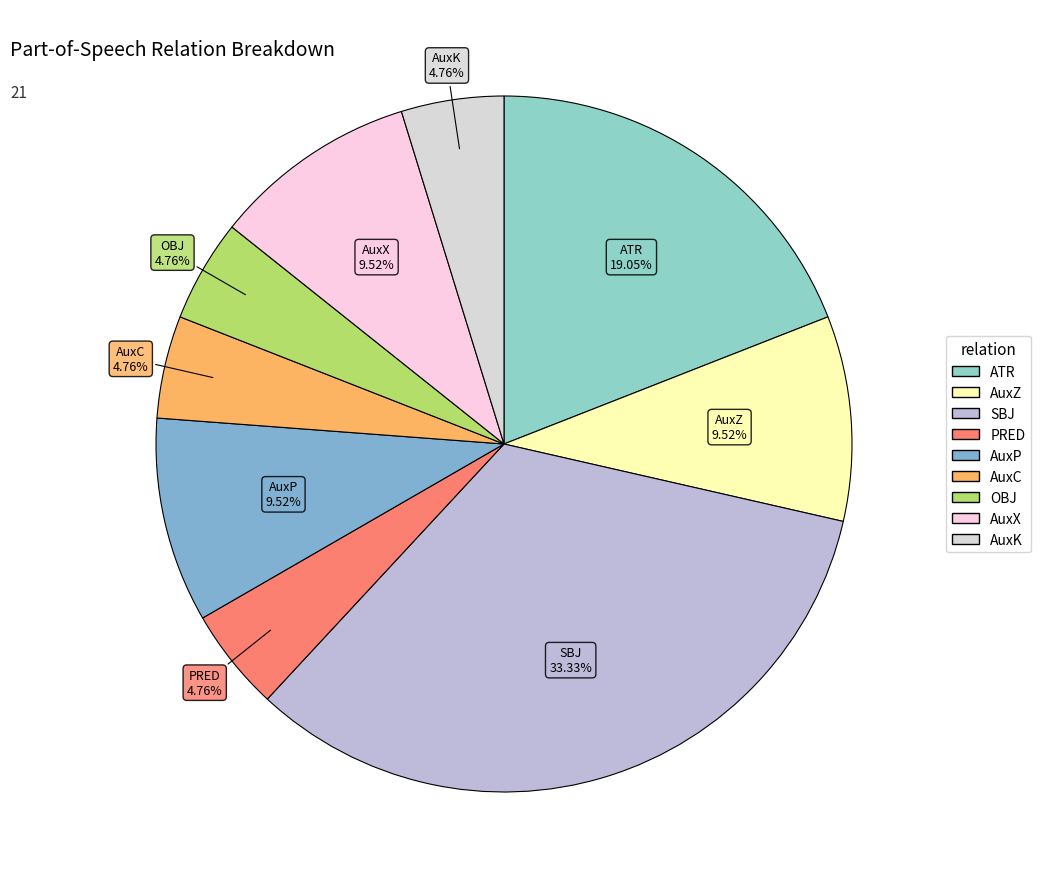

Approximately how many times larger is the value at AuxK compared to AuxZ?

0.5